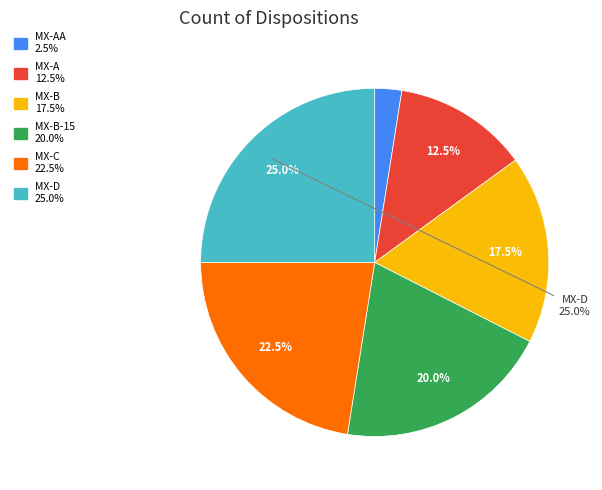

Does any single category account for the majority?

No